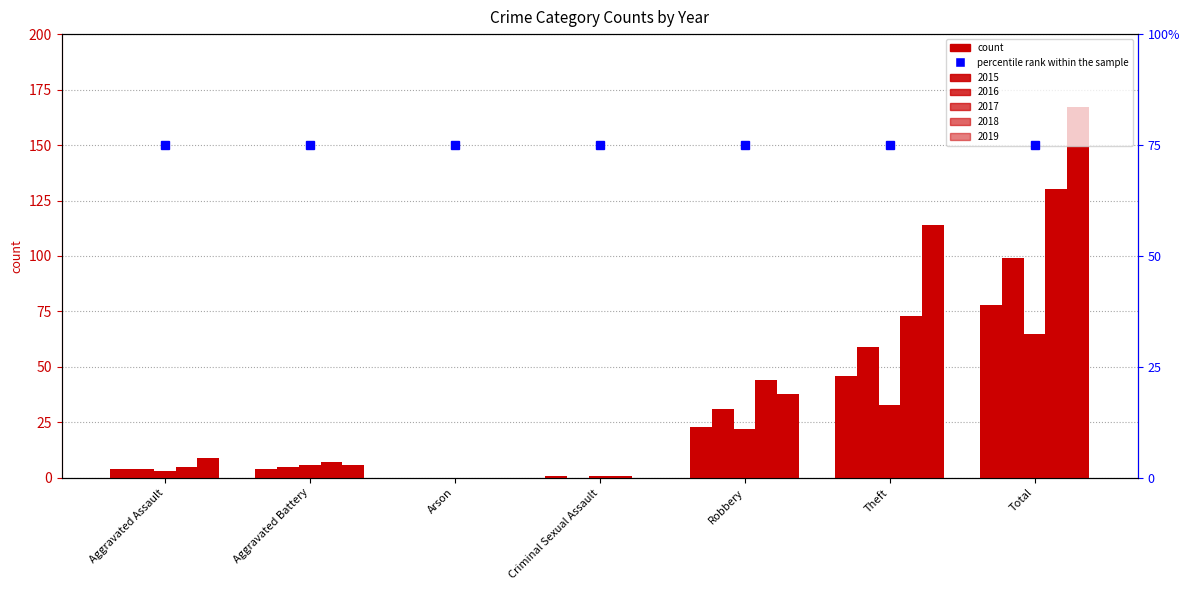

How many values in 2018 are above zero?

6